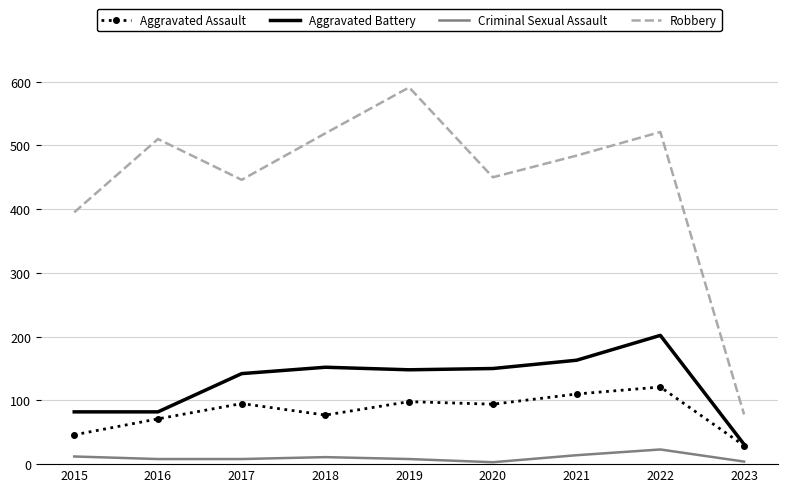

The value of Aggravated Battery at 2021 is 251. True or false?

False